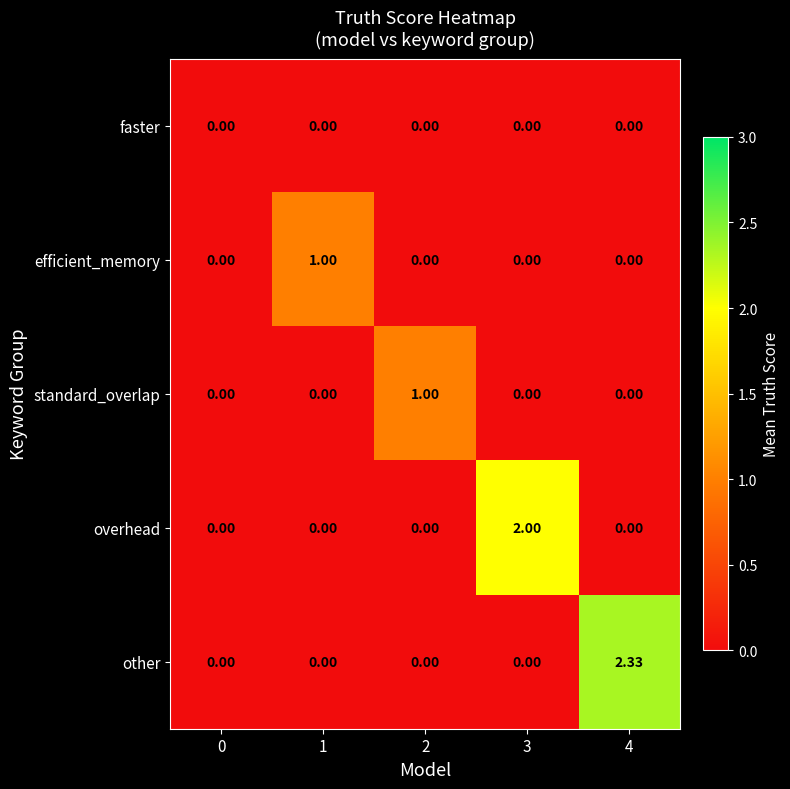

Which series has the widest spread of values?

other